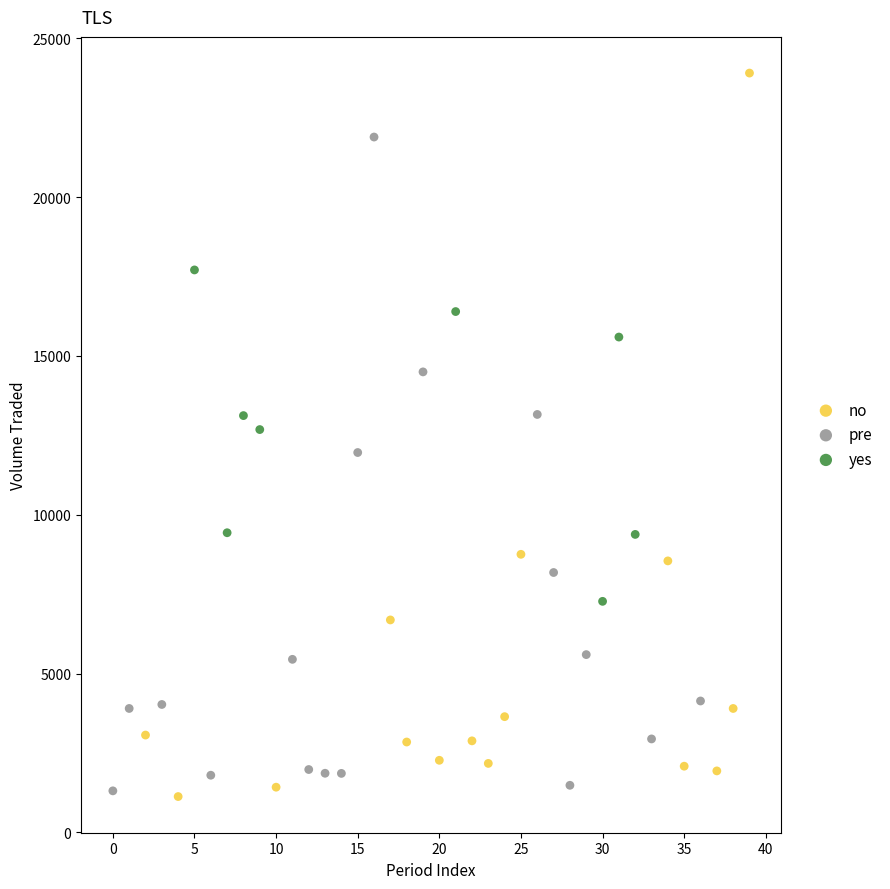

Which series has the largest Y range (max minus min)?

no